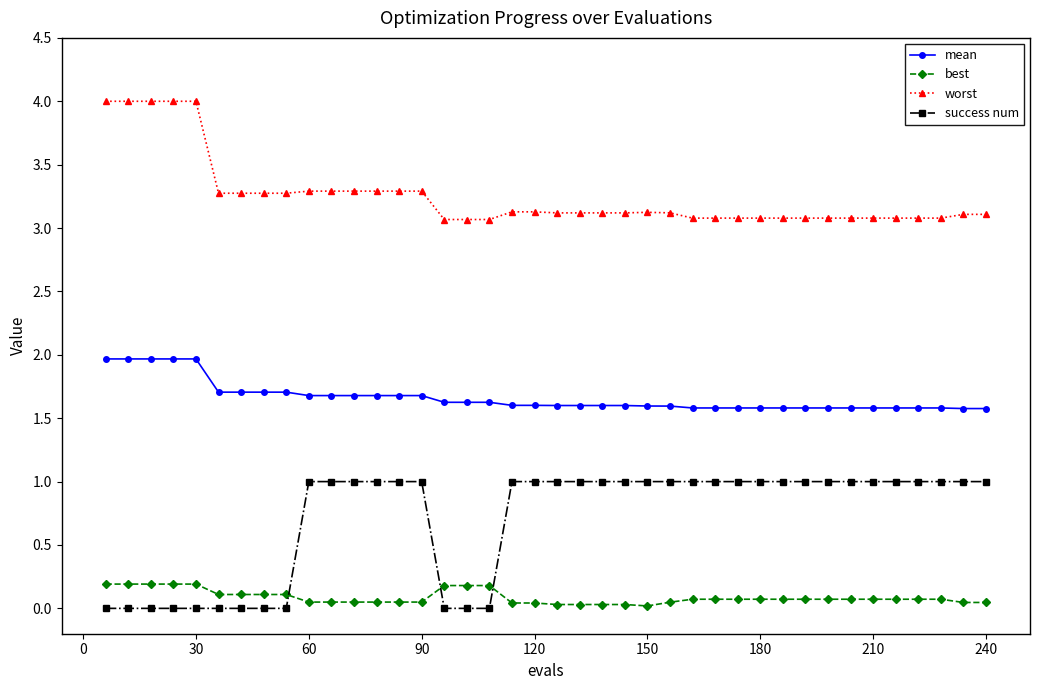

What is the sum of all worst values?

130.2